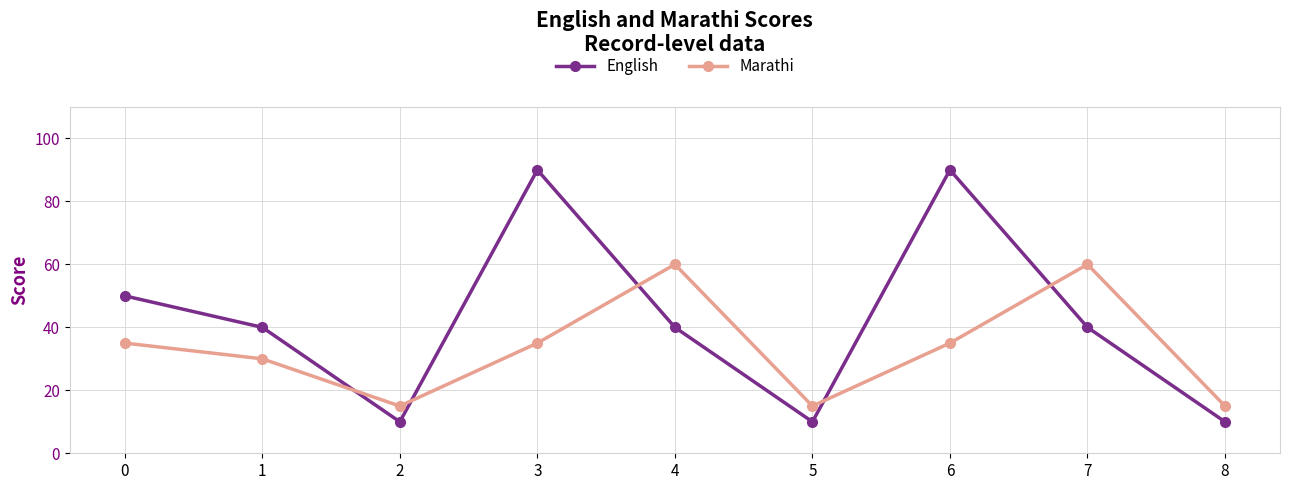

After their last crossing, which series has the higher values: English or Marathi?

Marathi